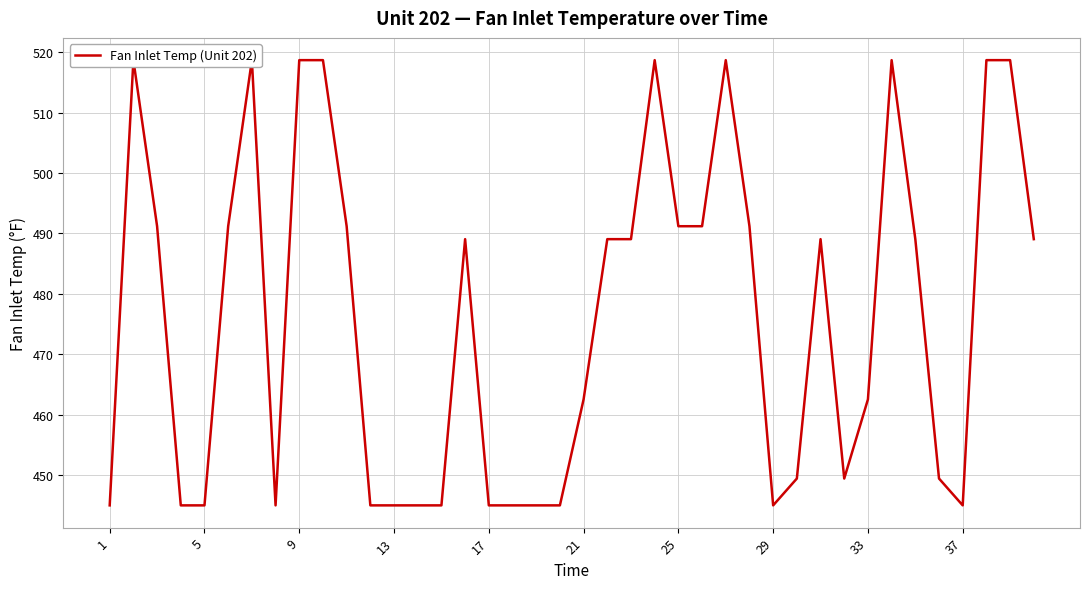

True or false: the data has more than 2 interior local peaks.

True